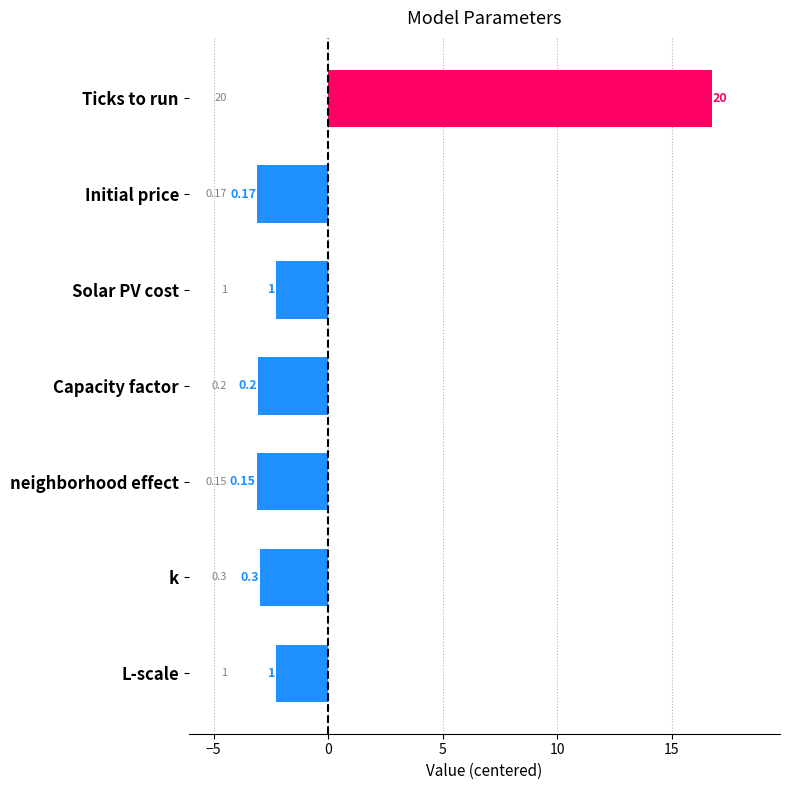

Are the bars horizontal?

Yes